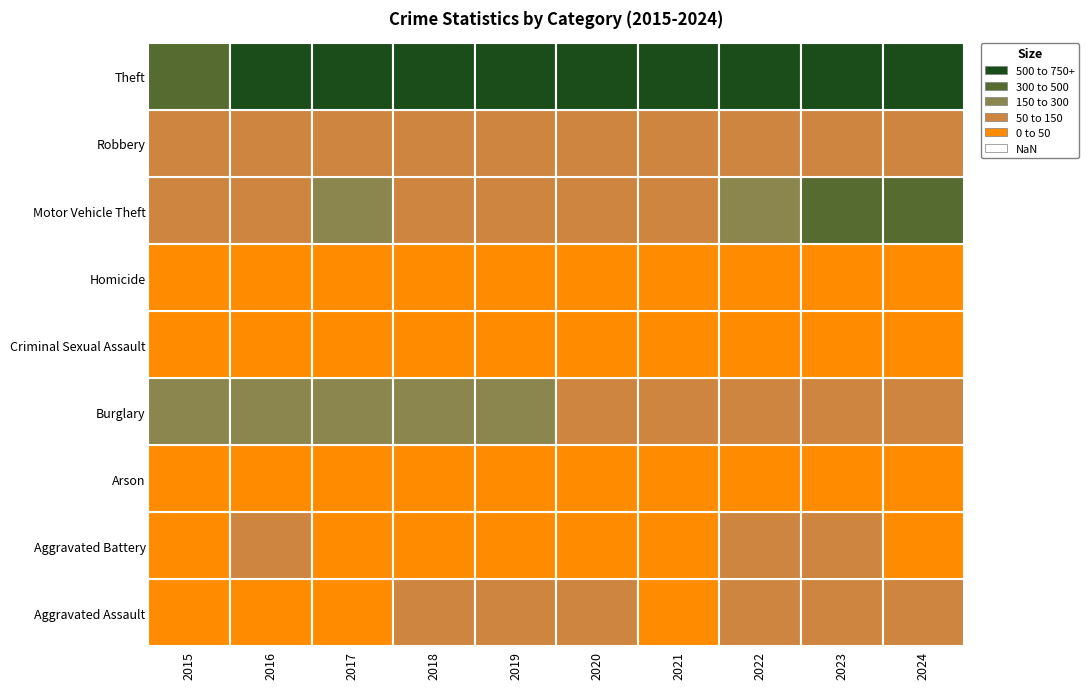

Rank the series at 1 from highest to lowest value.

Theft, Burglary, Motor Vehicle Theft, Robbery, Aggravated Battery, Aggravated Assault, Criminal Sexual Assault, Homicide, Arson